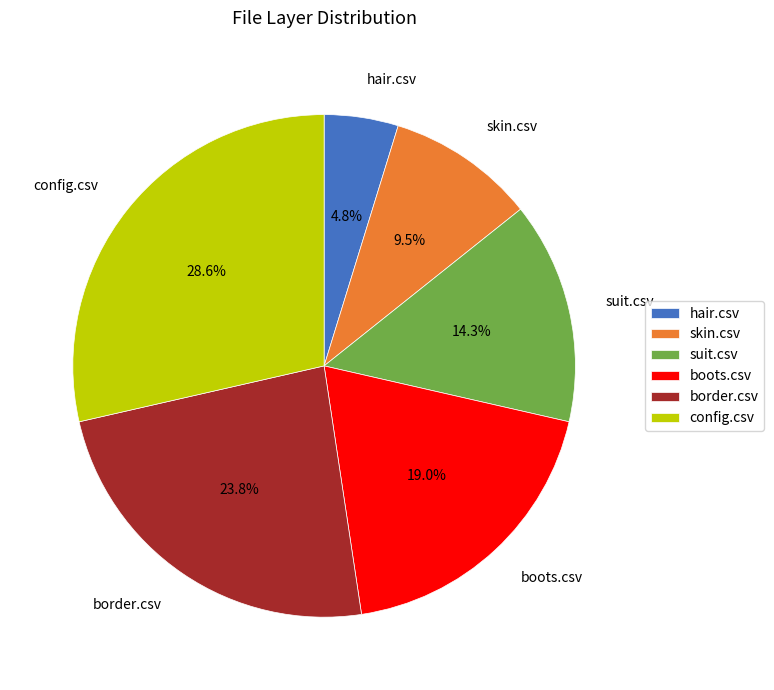

Which slice is the smallest?

hair.csv